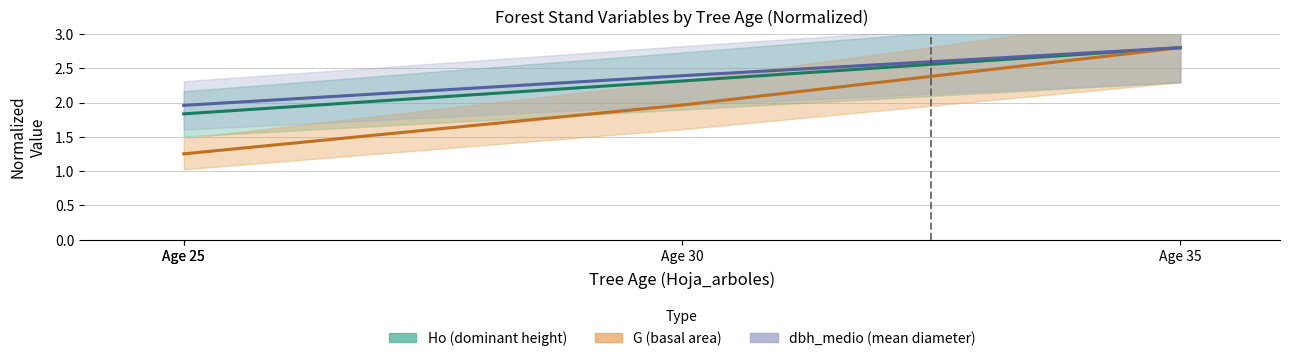

Where is N nearest to the value 2?

Age 25